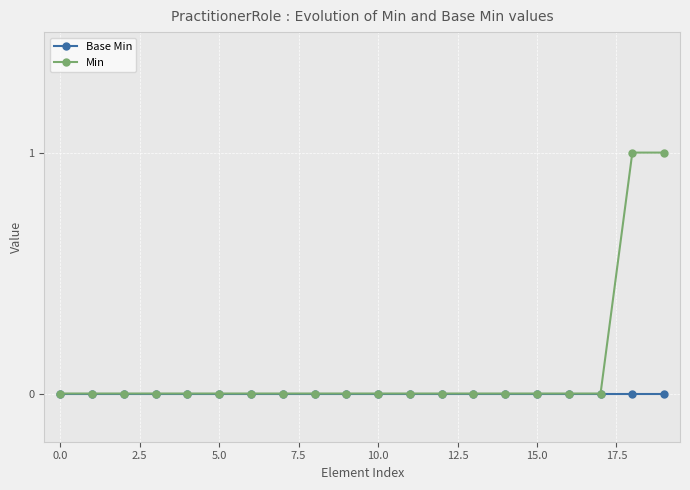

Which series has the widest spread of values?

Min